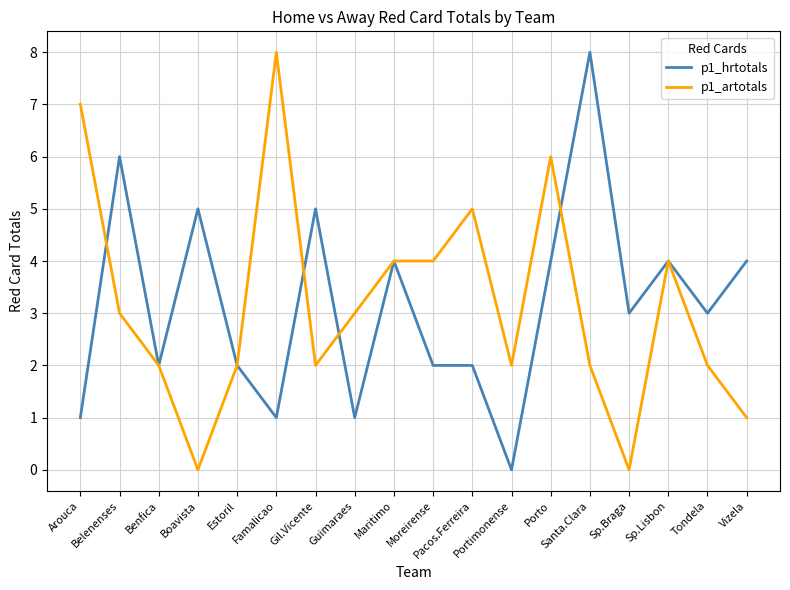

In p1_hrtotals, how many points are lower than both neighbors (excluding endpoints)?

6